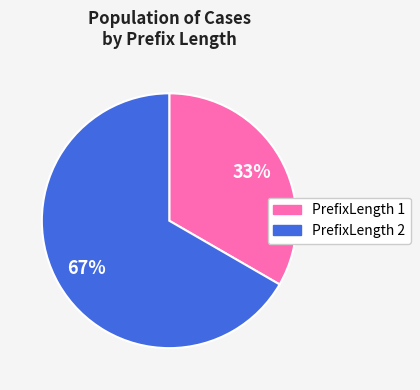

To the nearest percent, what is the average slice percentage?

50%